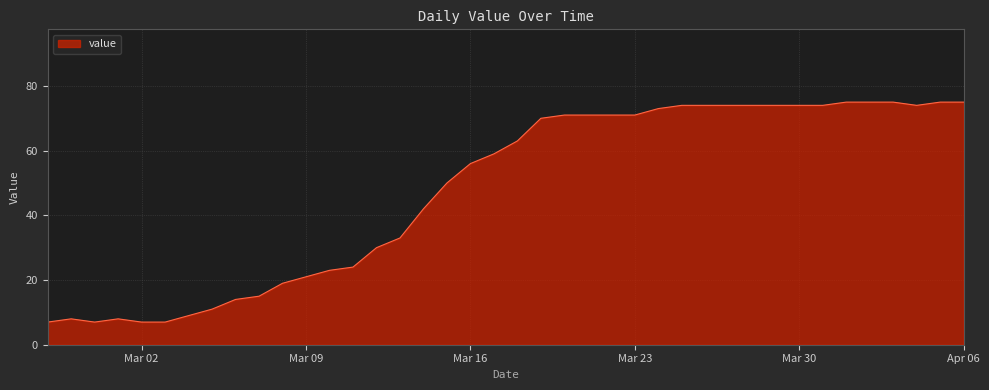

What is the maximum value shown in the chart?

75